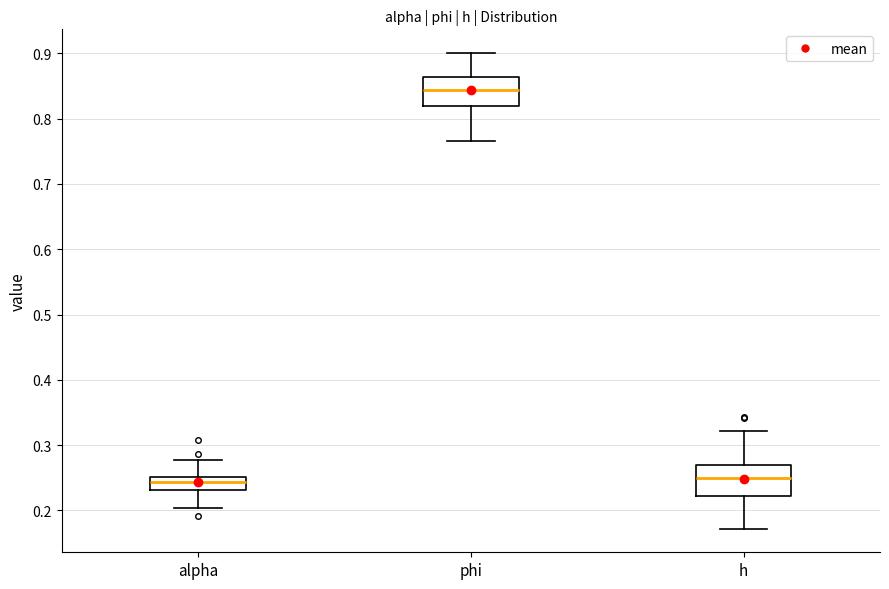

Reading left to right, transcribe this box plot: for each box, give where its median line is, the range the box spans, and where its two whiskers end, as read against the y-axis. The values are not printed on the chart, so give them approximately, as read against the axis.

alpha: median 0.24, box 0.23 to 0.25, whiskers 0.20 to 0.28
phi: median 0.84, box 0.82 to 0.86, whiskers 0.77 to 0.90
h: median 0.25, box 0.22 to 0.27, whiskers 0.17 to 0.32